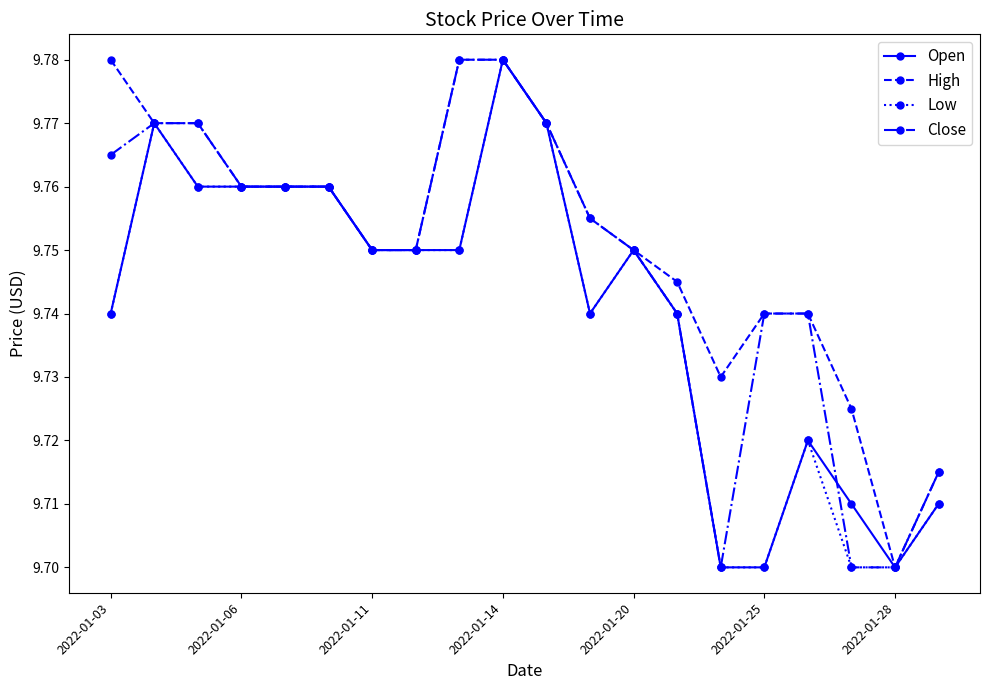

What is the difference between the second highest and minimum values in the Close series?

0.1